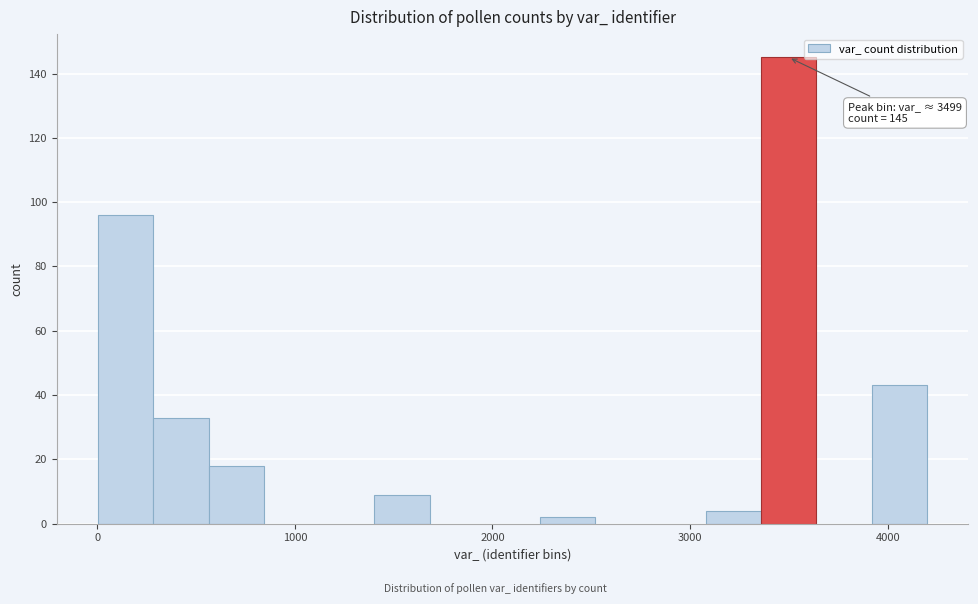

Read against the x-axis, roughly where is the centre of the tallest bar?

3500